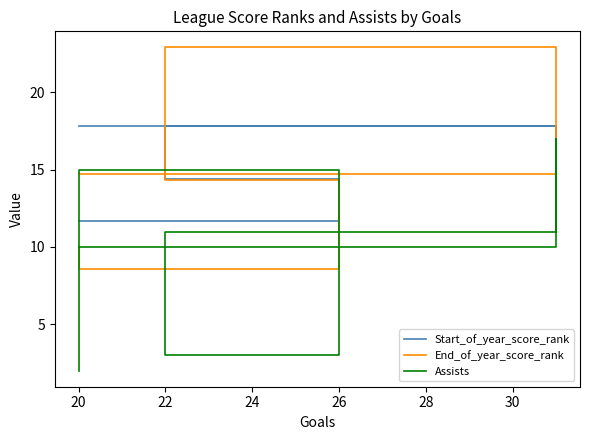

What is the sum of the End_of_year_score_rank values at 22 and 26?

22.9